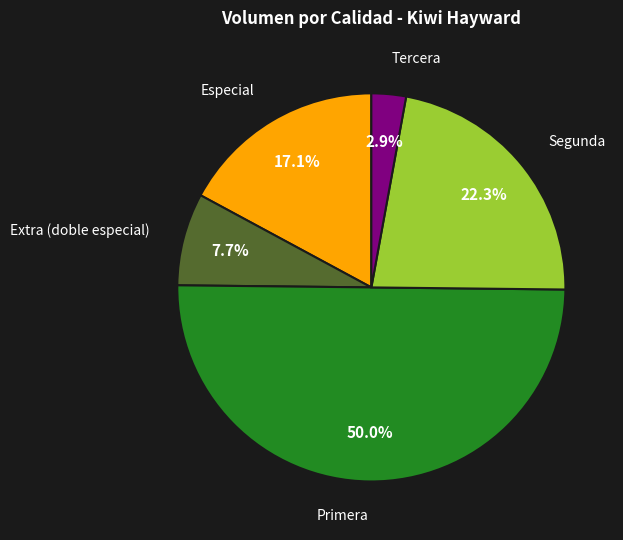

Rank the categories by value from highest to lowest.

Primera, Segunda, Especial, Extra (doble especial), Tercera